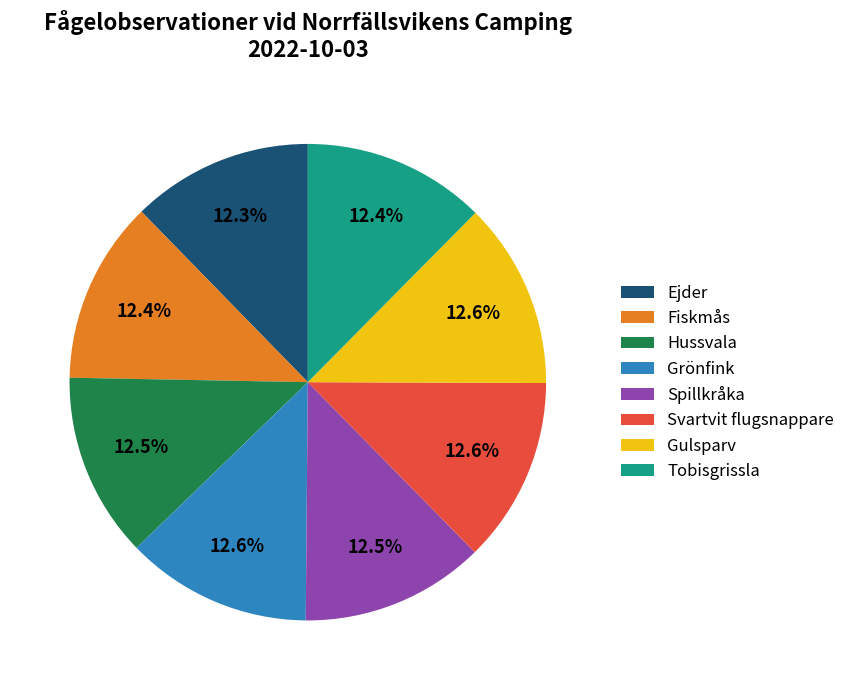

What is the ratio of the value at Spillkråka to the value at Fiskmås?

1.0